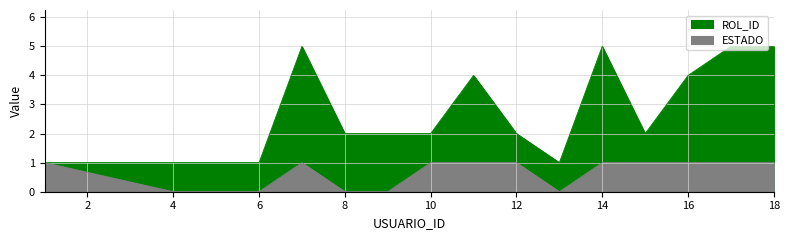

What is the minimum value for ROL_ID?

1